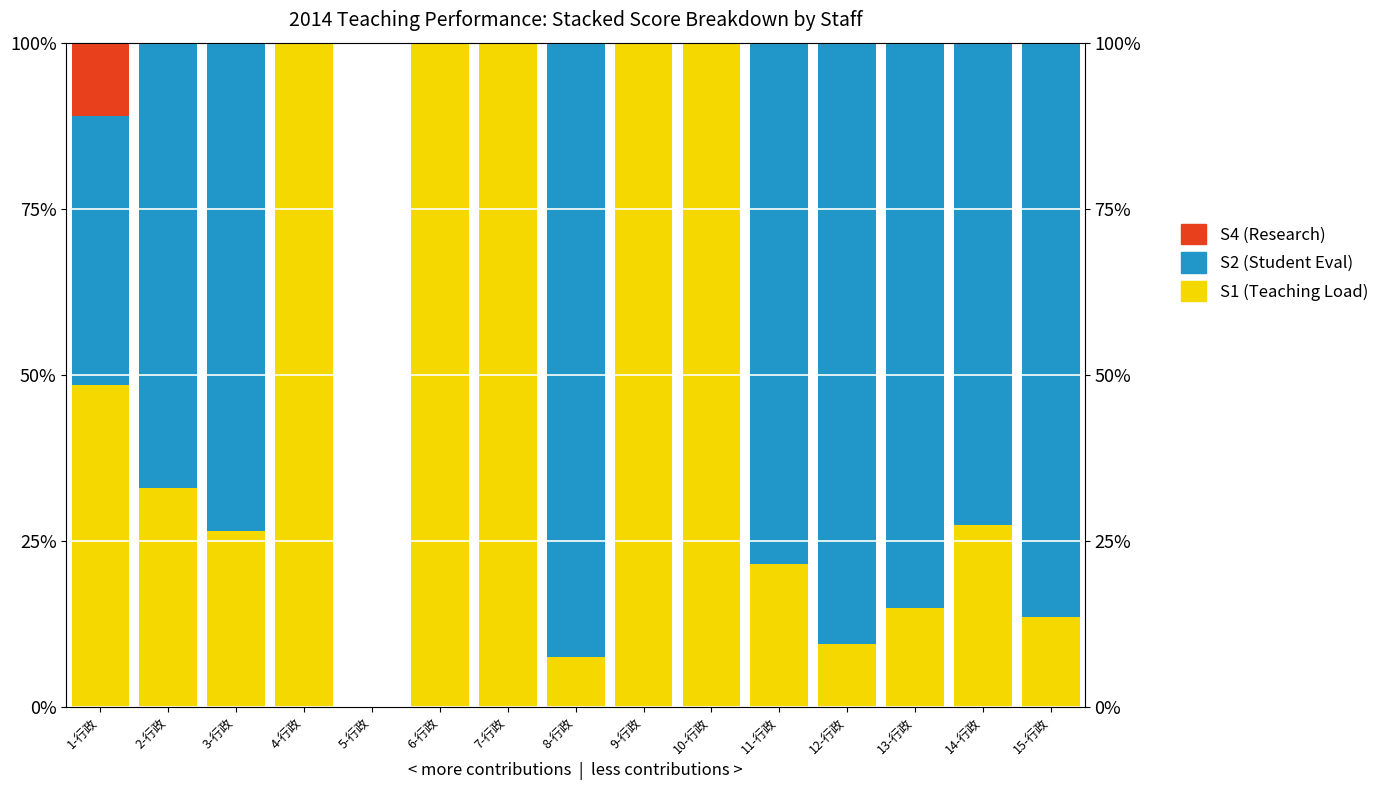

What is the average value of the S4 (Research) series?

0.7